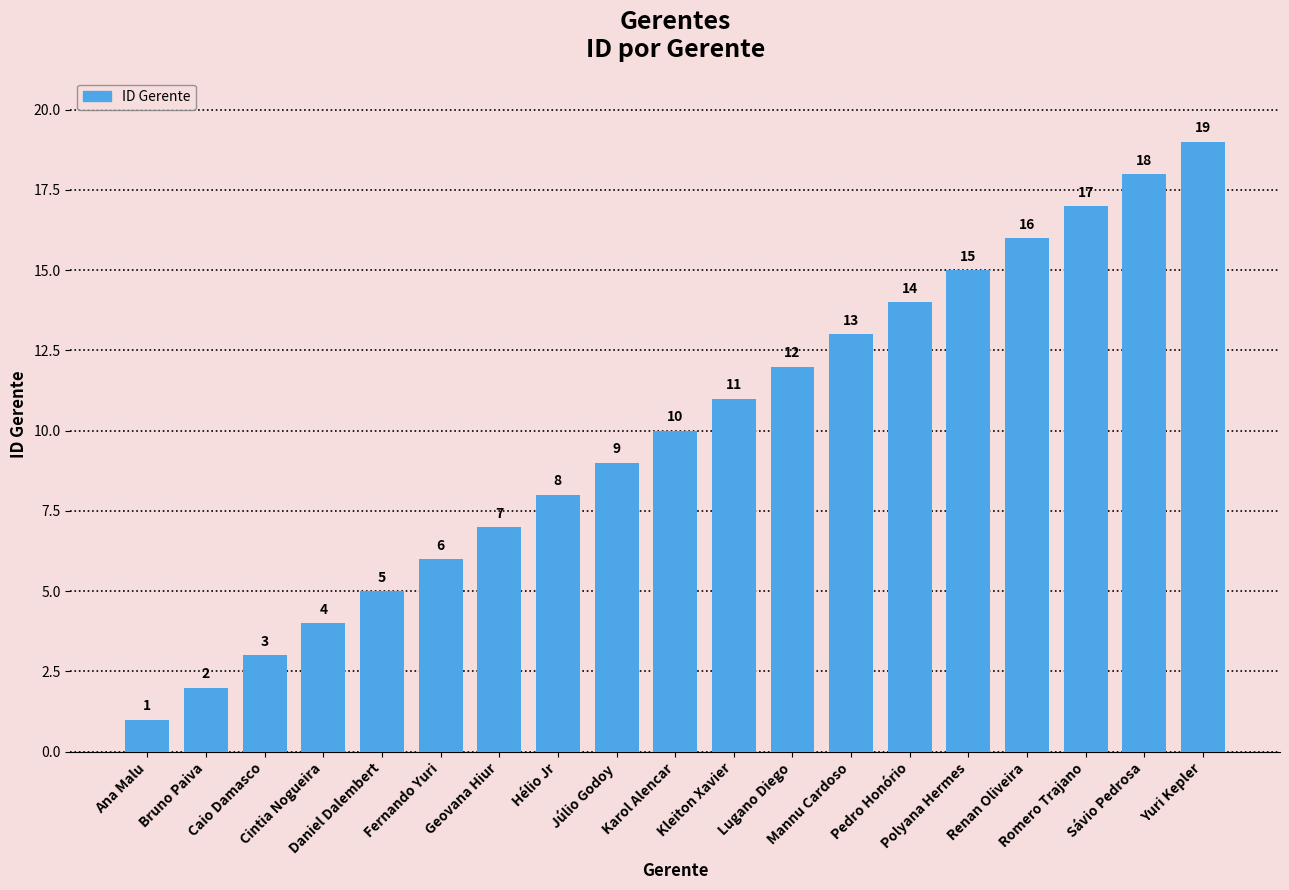

How many series are shown in this chart?

1